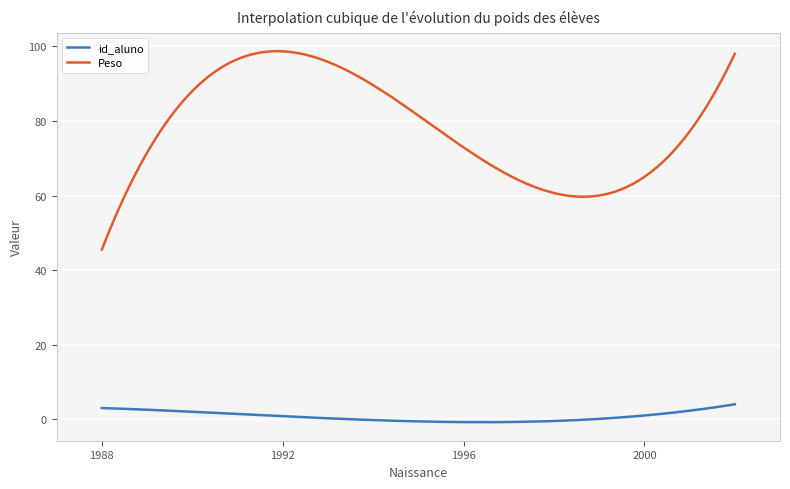

True or false: id_aluno and Peso cross at least once.

False